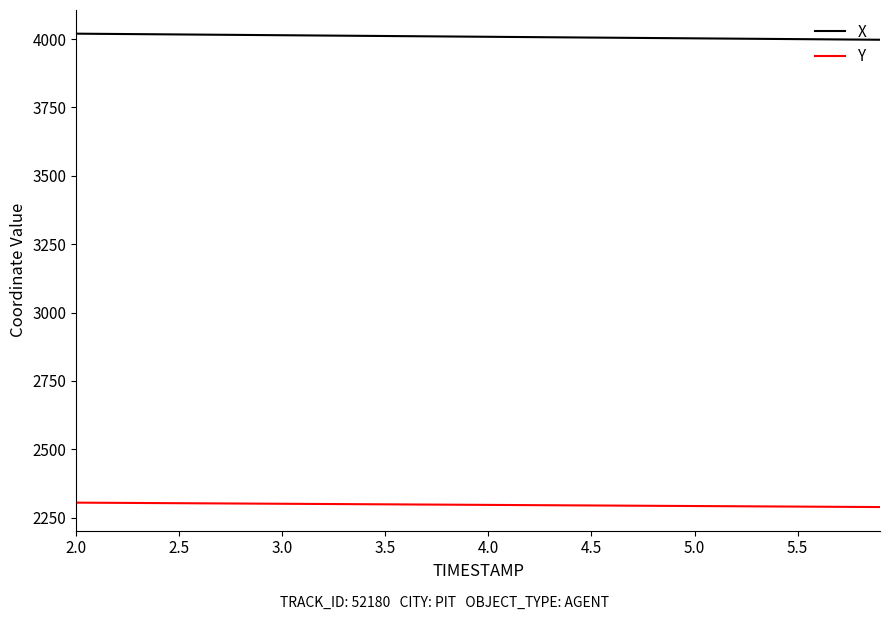

List the series in order of their overall mean, lowest first.

Y, X